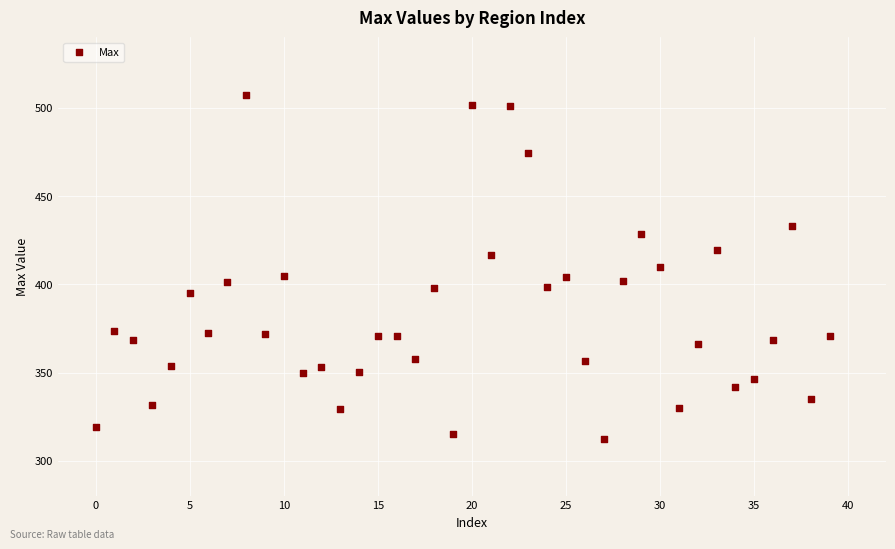

What is the range of Y values (max minus min)?

195.2